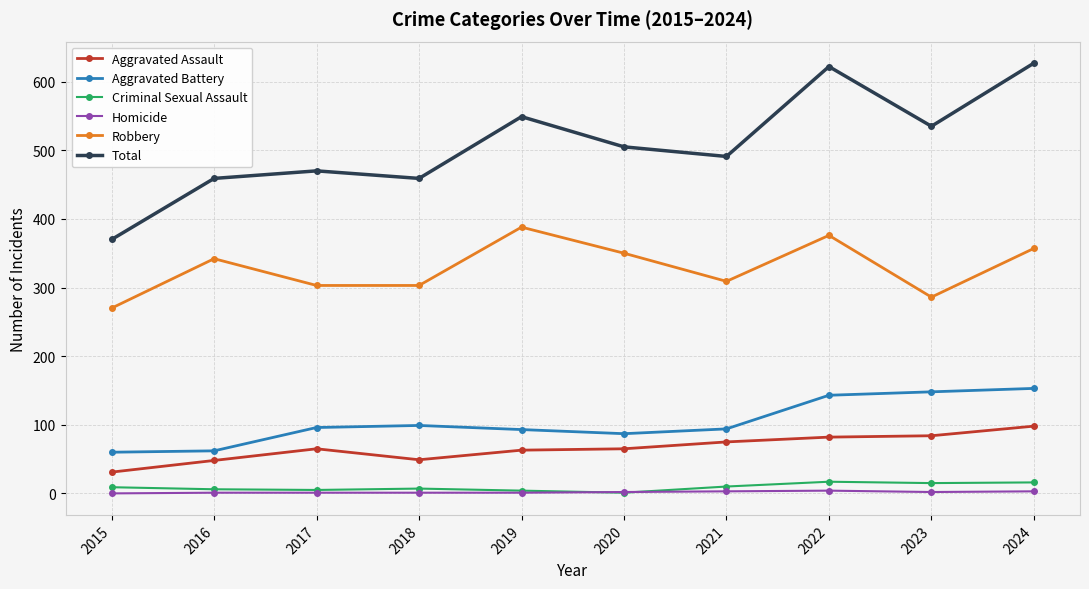

Between 2018 and 2023, which series saw the biggest shift?

Total